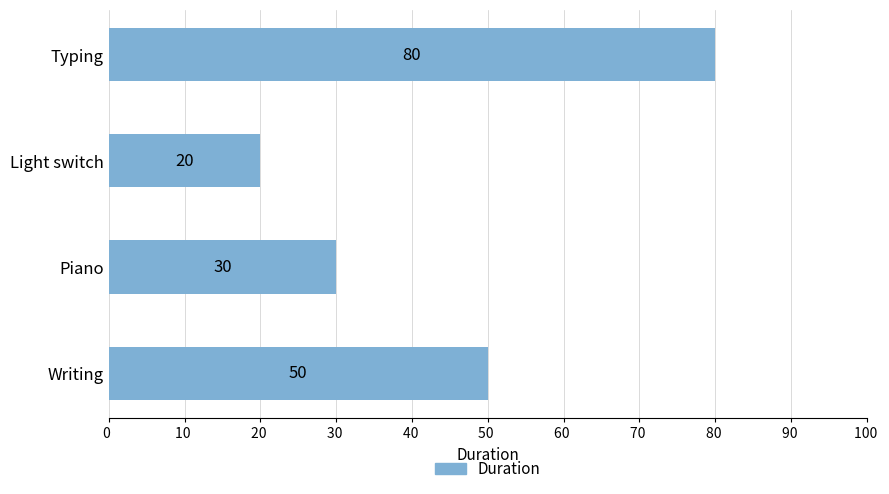

Which has a higher value, Typing or Piano?

Typing